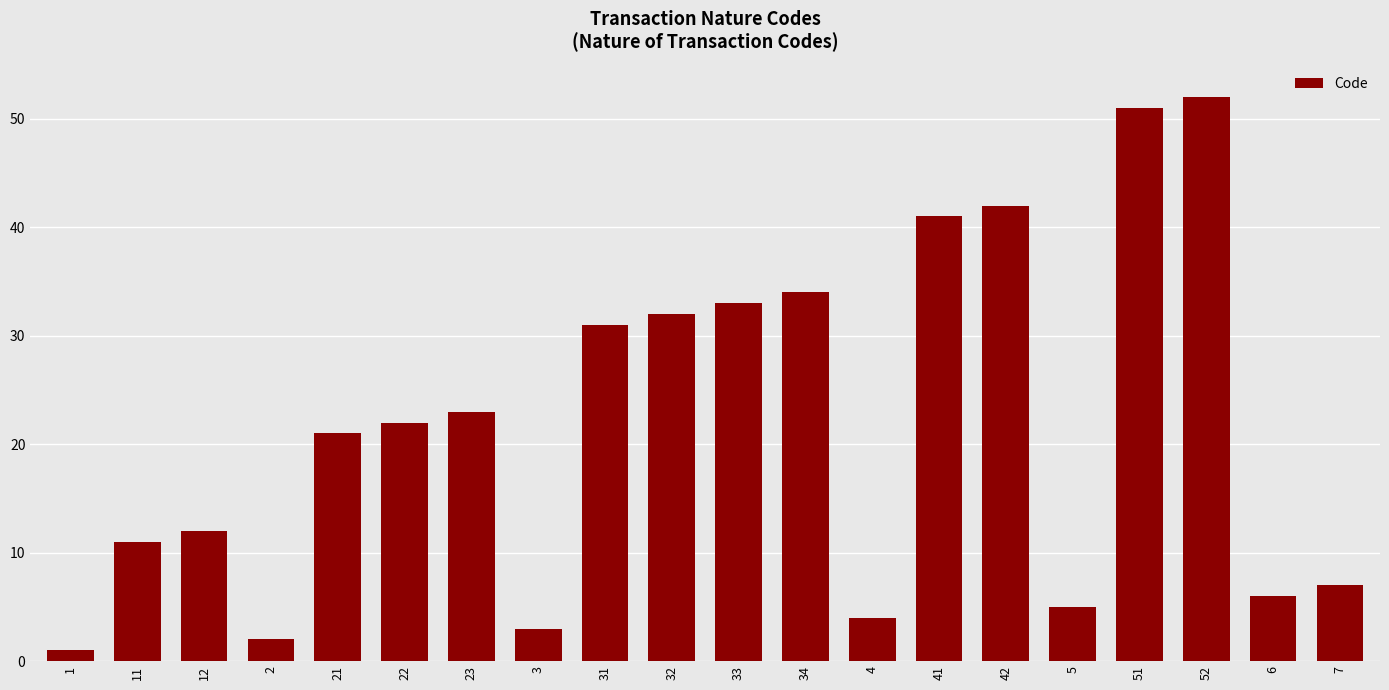

What is the difference between the maximum and second lowest values?

50